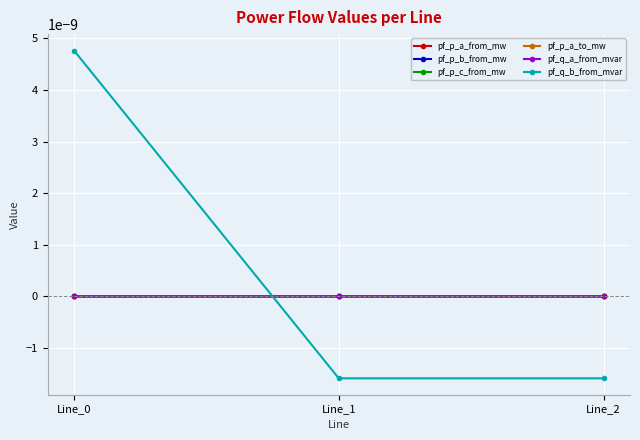

Does the chart have visible grid lines?

Yes